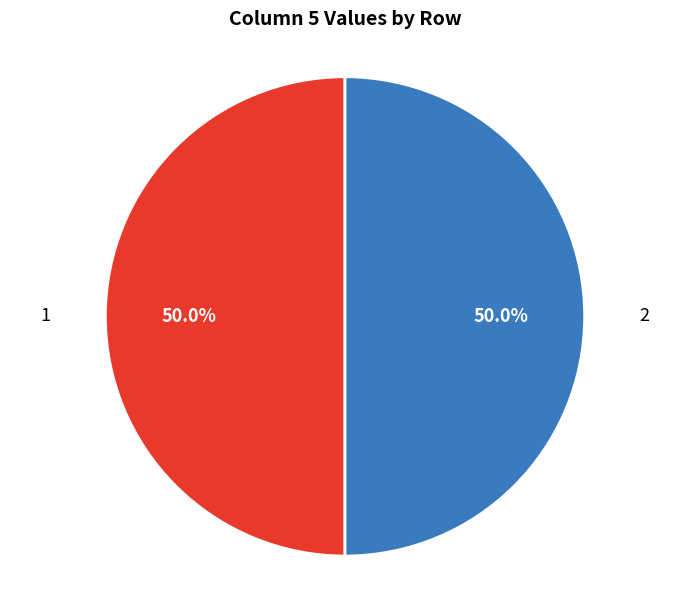

What is the ratio of the value at 2 to the value at 1?

1.0